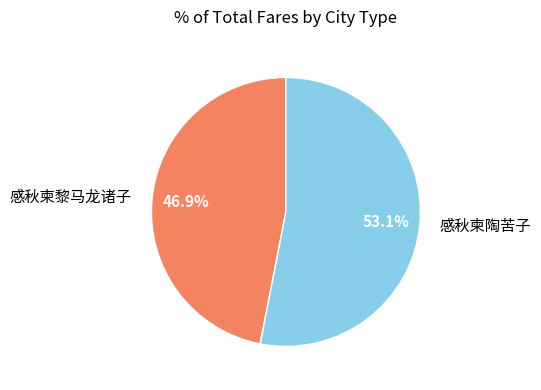

To the nearest percent, what is the combined percentage of 感秋柬黎马龙诸子 and 感秋柬陶苦子?

100%